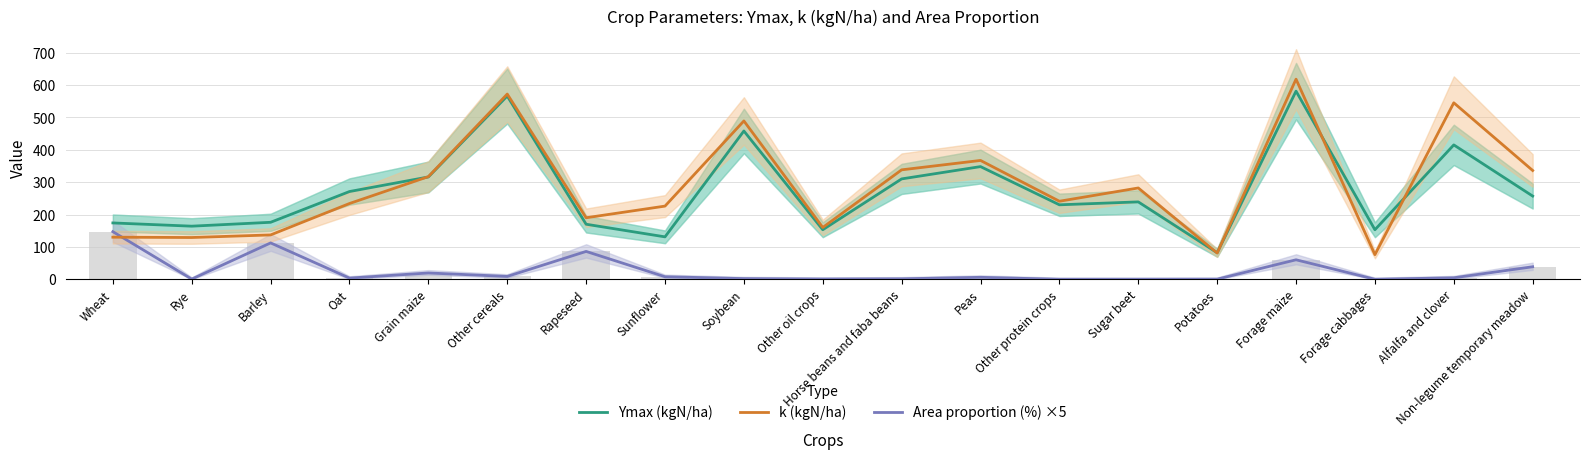

Reading left to right, extract all data points from this chart.

Ymax (kgN/ha): 174.0	164.0	176.0	271.0	316.0	566.0	170.0	131.0	458.0	153.0	310.0	348.0	230.0	239.0	82.0	581.0	153.0	415.0	257.0
k (kgN/ha): 130.0	129.0	137.0	234.0	317.0	572.0	190.0	226.0	489.0	160.0	338.0	367.0	241.0	282.0	81.0	618.0	76.0	545.0	336.0
Area proportion (%) ×5: 147.0	0.6	112.3	3.7	19.5	8.9	86.0	7.8	2.1	0.7	1.4	6.0	0.0	0.1	0.3	60.2	0.0	4.6	38.7